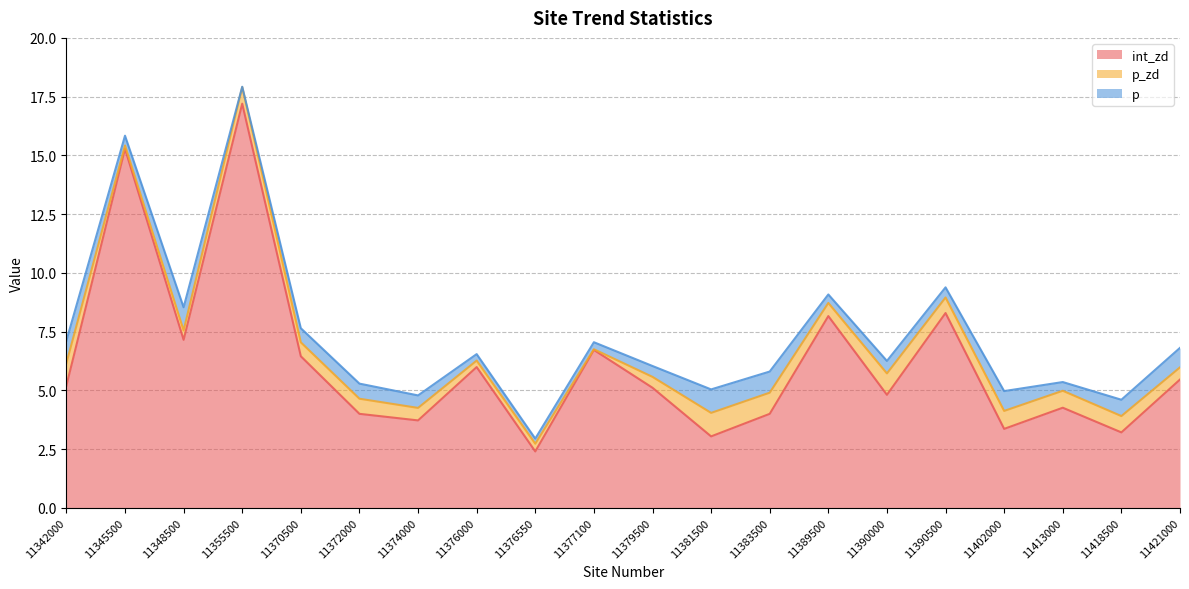

At how many categories does at least one series exceed 4?

13